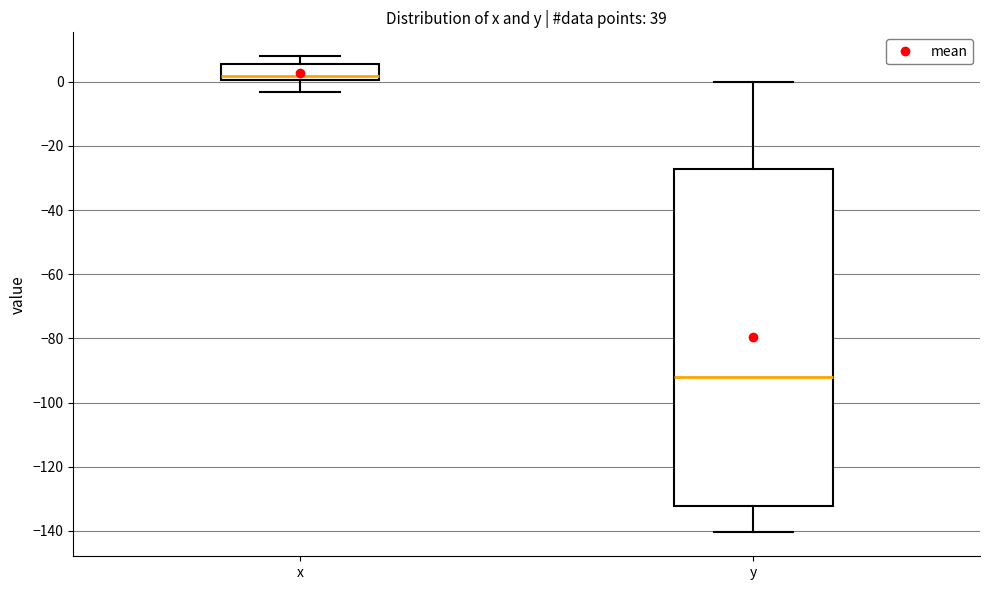

Comparing the boxes themselves (not the whiskers), which one is the tallest?

y